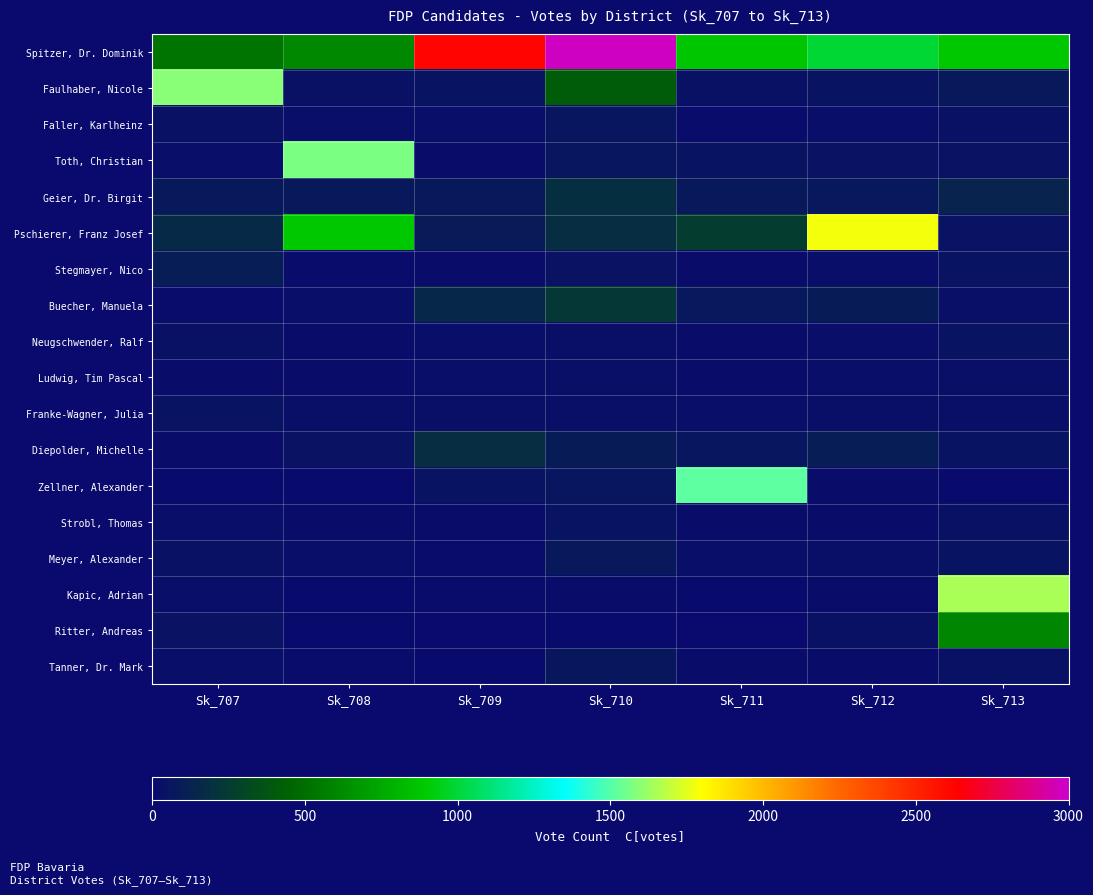

Reading left to right, transcribe all the data shown in this chart.

Spitzer, Dr. Dominik: Sk_707=527	Sk_708=615	Sk_709=2622	Sk_710=2978	Sk_711=876	Sk_712=995	Sk_713=889
Faulhaber, Nicole: Sk_707=1589	Sk_708=41	Sk_709=58	Sk_710=412	Sk_711=41	Sk_712=48	Sk_713=77
Faller, Karlheinz: Sk_707=39	Sk_708=24	Sk_709=25	Sk_710=63	Sk_711=12	Sk_712=25	Sk_713=37
Toth, Christian: Sk_707=29	Sk_708=1567	Sk_709=21	Sk_710=61	Sk_711=47	Sk_712=46	Sk_713=43
Geier, Dr. Birgit: Sk_707=81	Sk_708=80	Sk_709=77	Sk_710=183	Sk_711=82	Sk_712=76	Sk_713=133
Pschierer, Franz Josef: Sk_707=163	Sk_708=886	Sk_709=93	Sk_710=179	Sk_711=253	Sk_712=1776	Sk_713=45
Stegmayer, Nico: Sk_707=103	Sk_708=15	Sk_709=22	Sk_710=45	Sk_711=19	Sk_712=27	Sk_713=58
Buecher, Manuela: Sk_707=17	Sk_708=24	Sk_709=150	Sk_710=231	Sk_711=73	Sk_712=94	Sk_713=30
Neugschwender, Ralf: Sk_707=41	Sk_708=20	Sk_709=25	Sk_710=30	Sk_711=19	Sk_712=25	Sk_713=57
Ludwig, Tim Pascal: Sk_707=22	Sk_708=22	Sk_709=25	Sk_710=32	Sk_711=20	Sk_712=27	Sk_713=35
Franke-Wagner, Julia: Sk_707=52	Sk_708=35	Sk_709=33	Sk_710=33	Sk_711=26	Sk_712=35	Sk_713=32
Diepolder, Michelle: Sk_707=20	Sk_708=43	Sk_709=177	Sk_710=95	Sk_711=59	Sk_712=102	Sk_713=58
Zellner, Alexander: Sk_707=7	Sk_708=11	Sk_709=48	Sk_710=62	Sk_711=1517	Sk_712=20	Sk_713=8
Strobl, Thomas: Sk_707=28	Sk_708=18	Sk_709=20	Sk_710=56	Sk_711=22	Sk_712=20	Sk_713=40
Meyer, Alexander: Sk_707=36	Sk_708=26	Sk_709=17	Sk_710=79	Sk_711=24	Sk_712=32	Sk_713=55
Kapic, Adrian: Sk_707=25	Sk_708=7	Sk_709=13	Sk_710=21	Sk_711=11	Sk_712=21	Sk_713=1650
Ritter, Andreas: Sk_707=43	Sk_708=7	Sk_709=1	Sk_710=7	Sk_711=1	Sk_712=38	Sk_713=602
Tanner, Dr. Mark: Sk_707=26	Sk_708=15	Sk_709=11	Sk_710=65	Sk_711=21	Sk_712=20	Sk_713=39